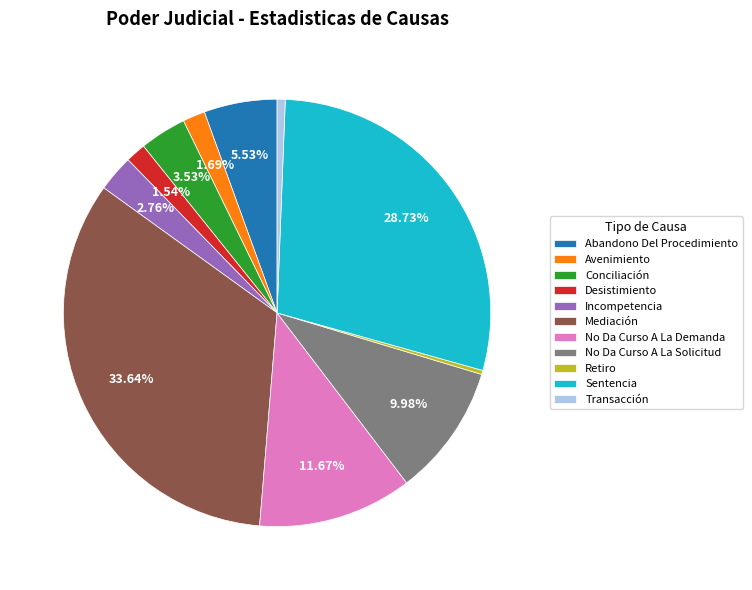

Which slice is the largest?

Mediación